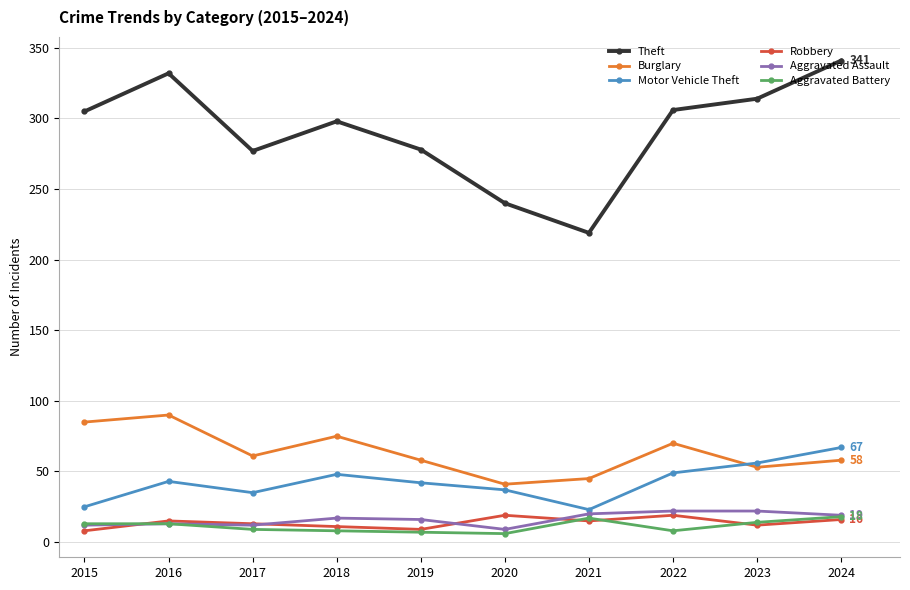

True or false: Theft and Burglary cross at least once.

False